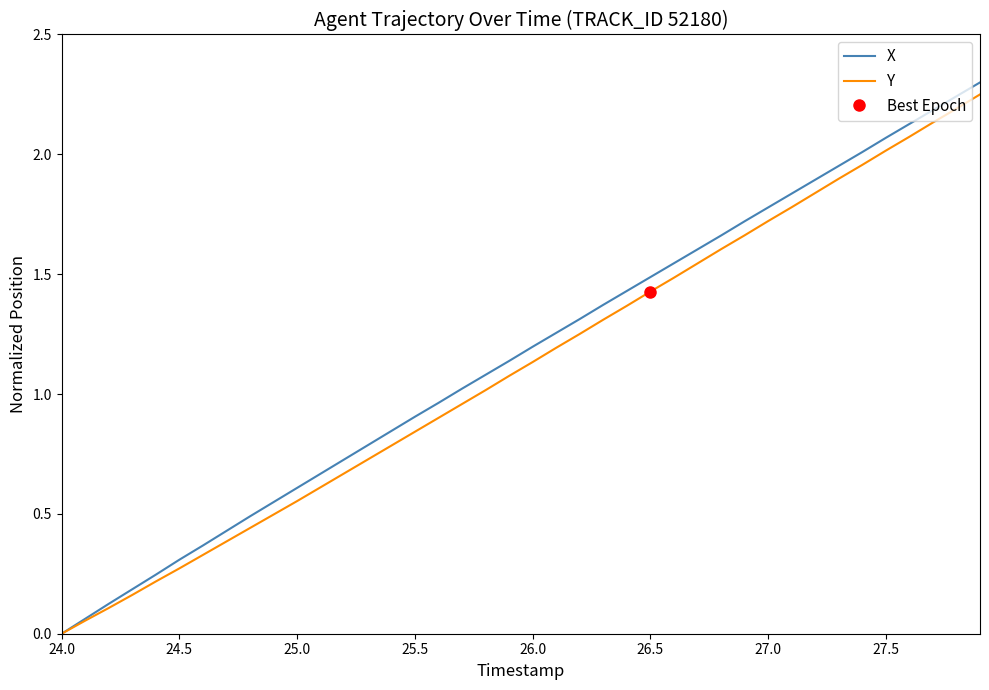

True or false: X and Y intersect in this chart.

False